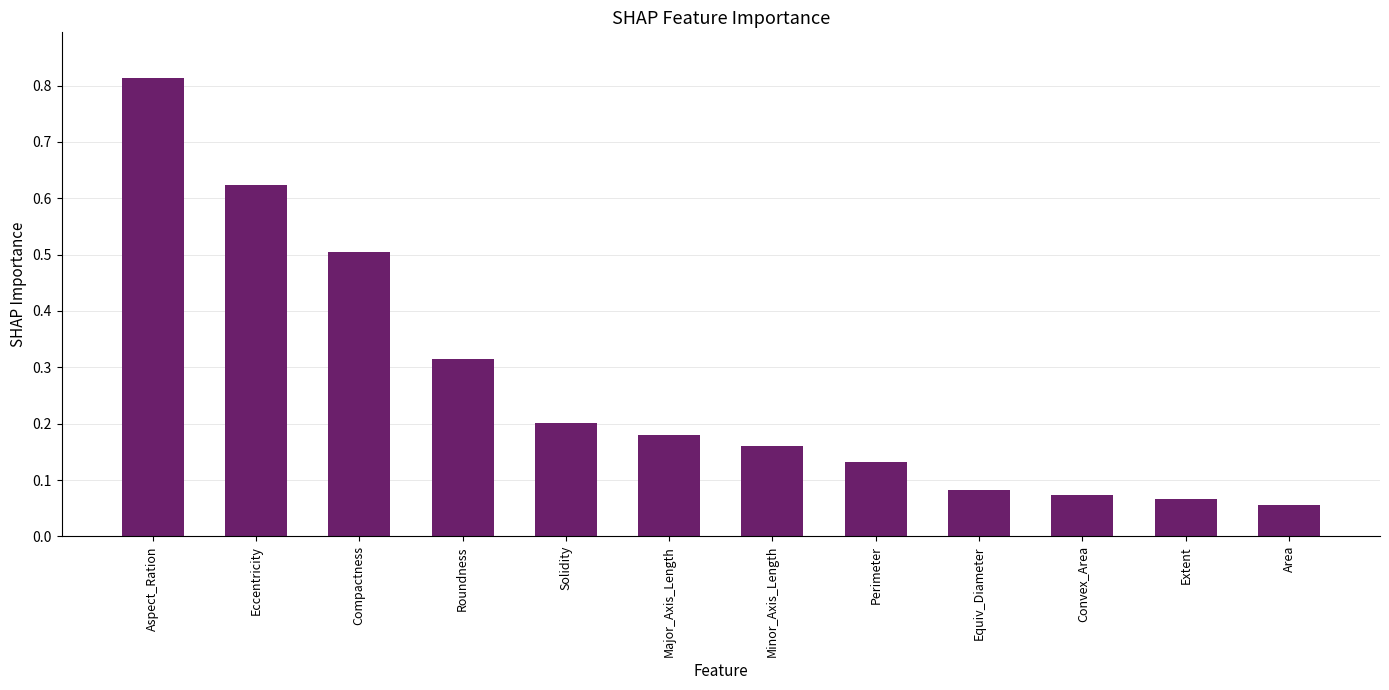

What is the change in value from Minor_Axis_Length to Convex_Area?

-0.1